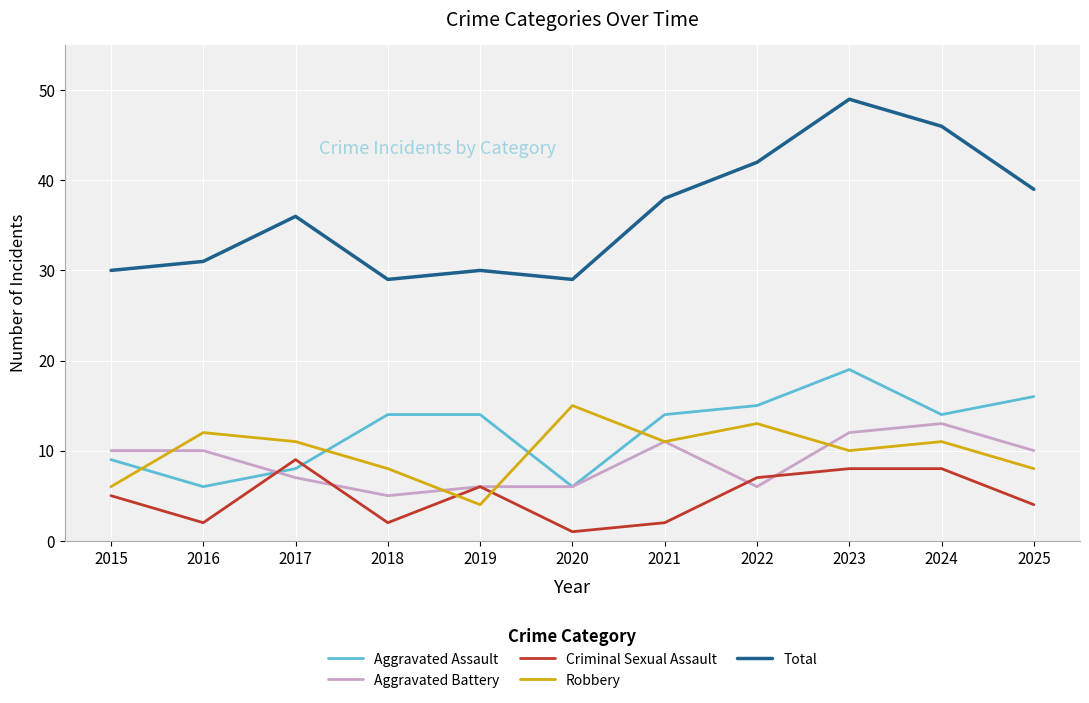

After their last crossing, which series has the higher values: Aggravated Assault or Aggravated Battery?

Aggravated Assault